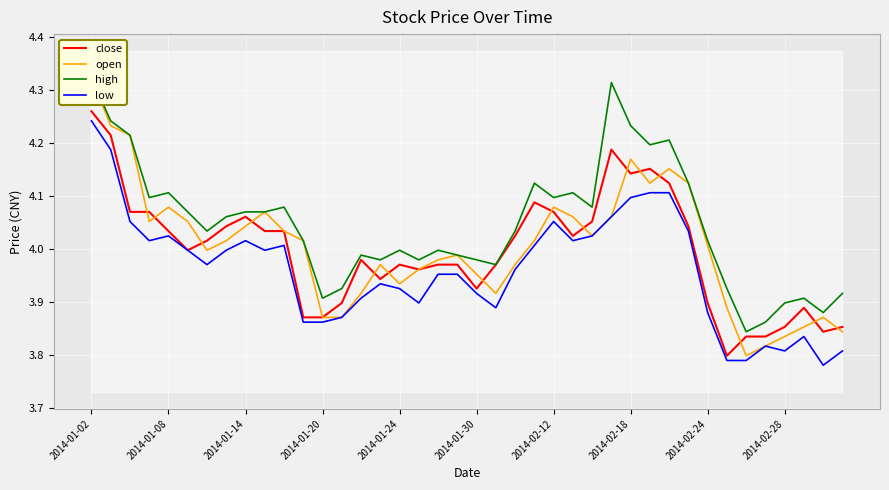

The low series shows 3.8 at 35. True or false?

True